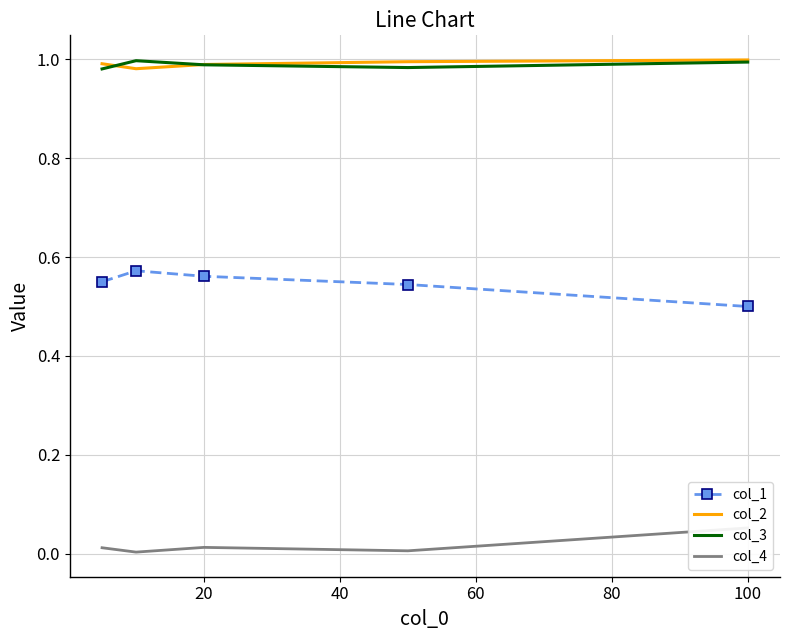

Reading left to right, what are all the values shown in this chart?

col_1: 0.6	0.6	0.6	0.5	0.5
col_2: 1.0	1.0	1.0	1.0	1.0
col_3: 1.0	1.0	1.0	1.0	1.0
col_4: 0.0	0.0	0.0	0.0	0.1